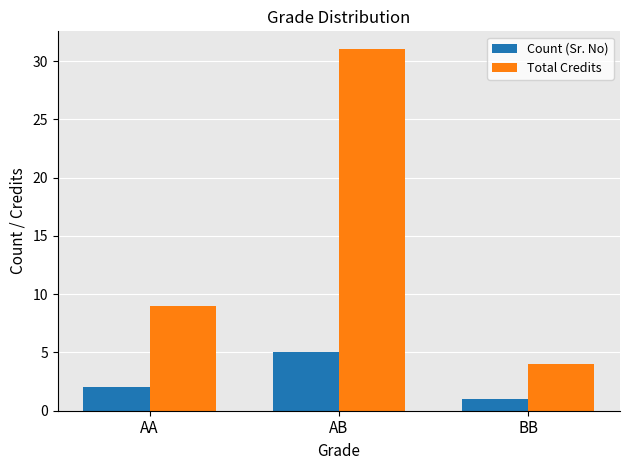

Is it true that Total Credits equals 55 at AB?

False